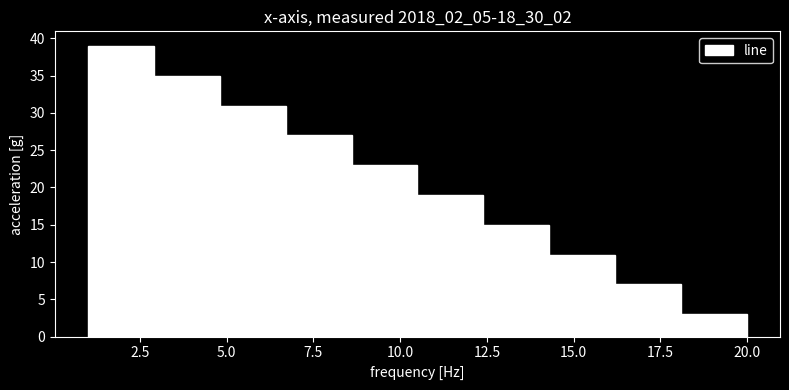

Read against the x-axis, roughly where is the centre of the tallest bar?

2.0